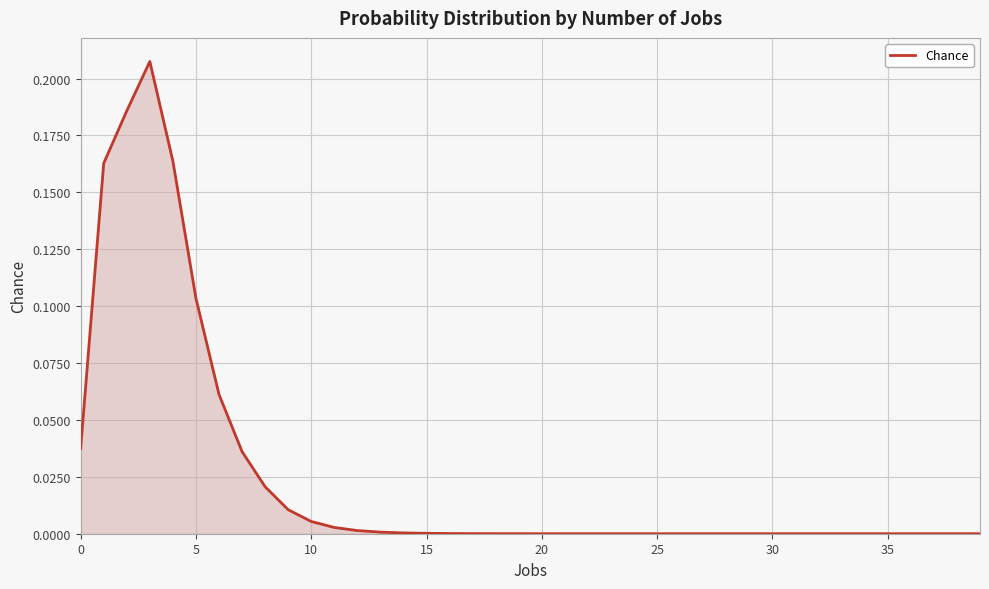

Does the chart display data point markers on the line(s)?

No